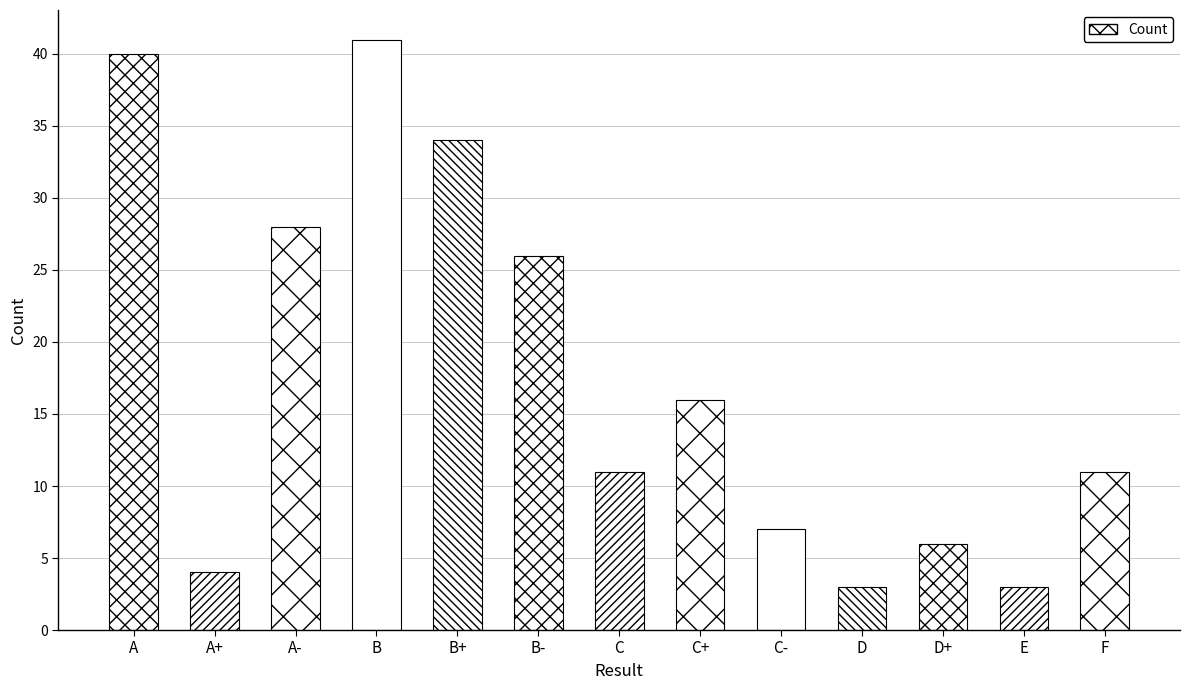

The chart shows a value of 11 at F. True or false?

True